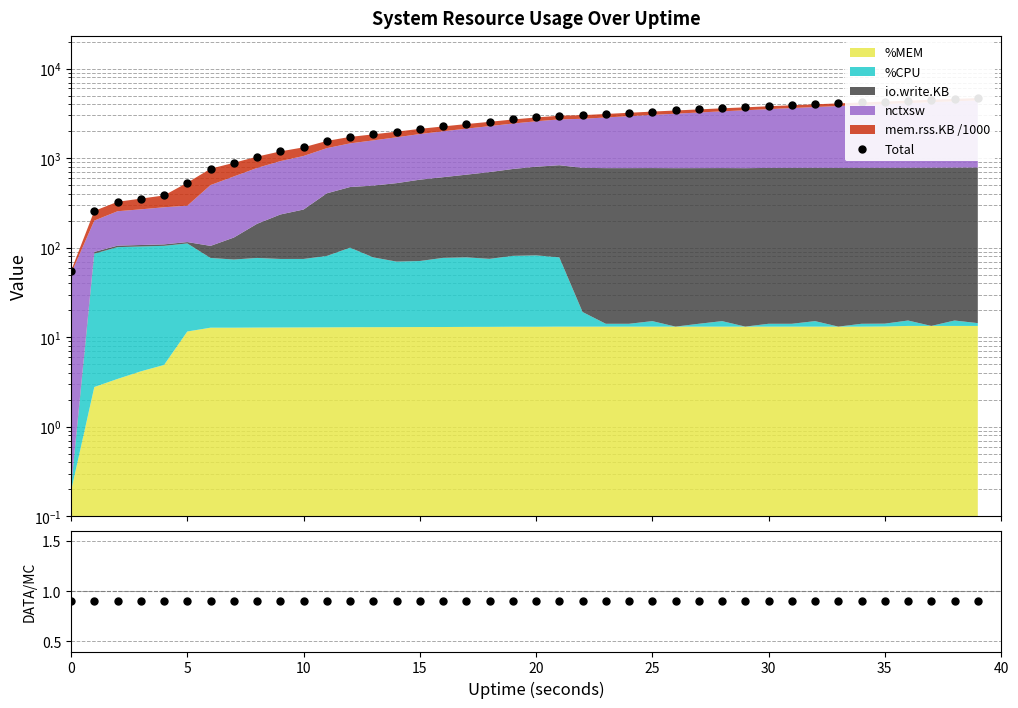

Does the chart display data point markers on the line(s)?

Yes